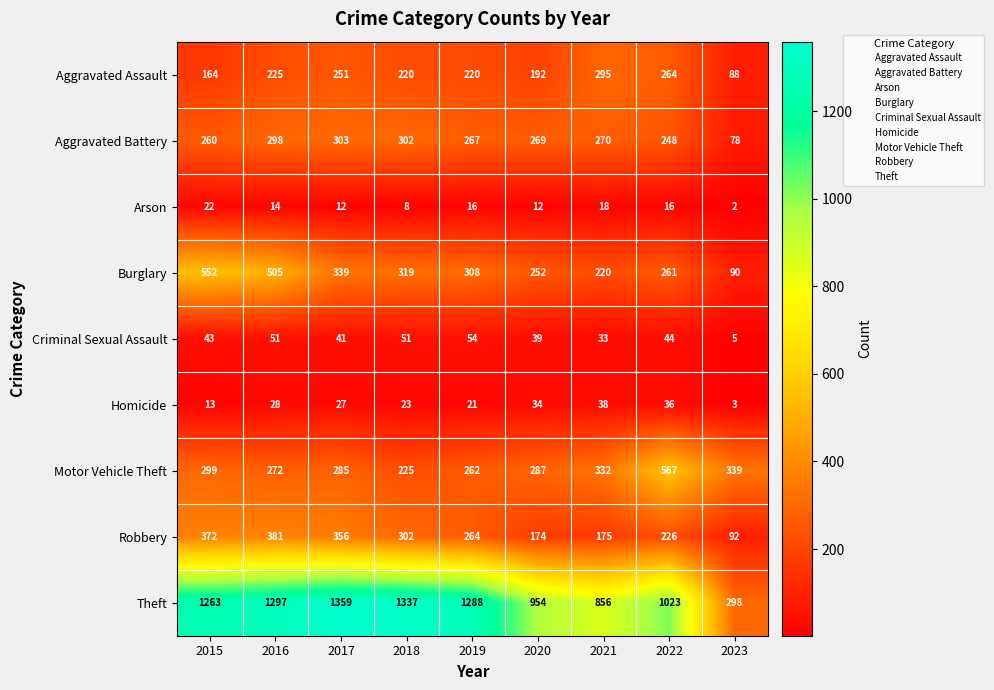

What is the sum of all Burglary values?

2846